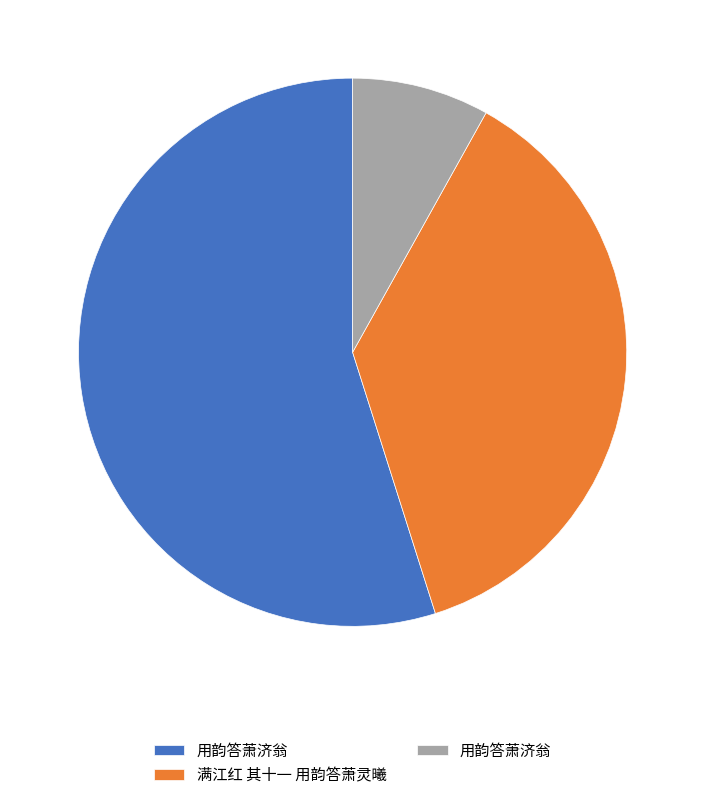

Is there any slice that represents more than half of the pie?

Yes